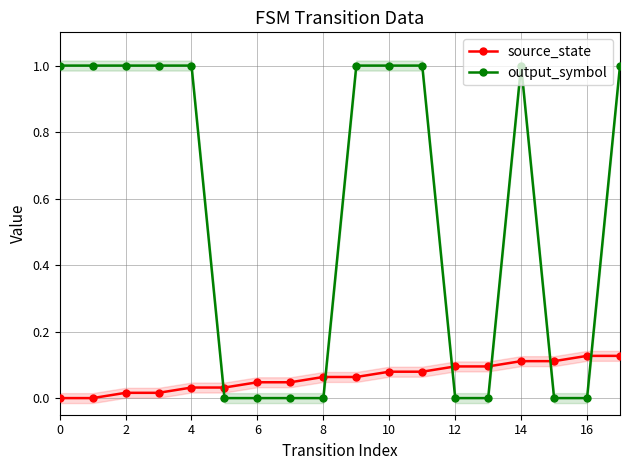

How many intersections are there between source_state and output_symbol?

6